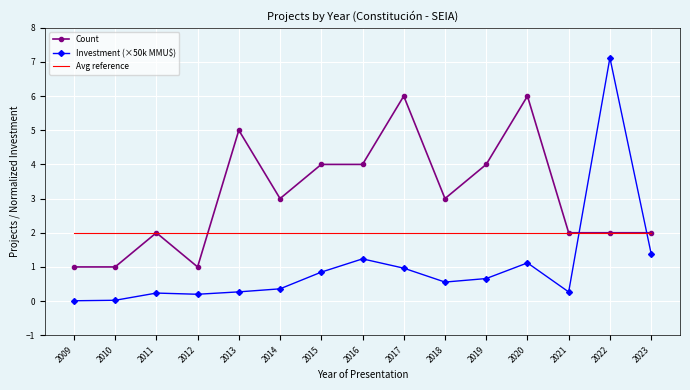

What is the difference between the maximum and second lowest values in the Count series?

5.0